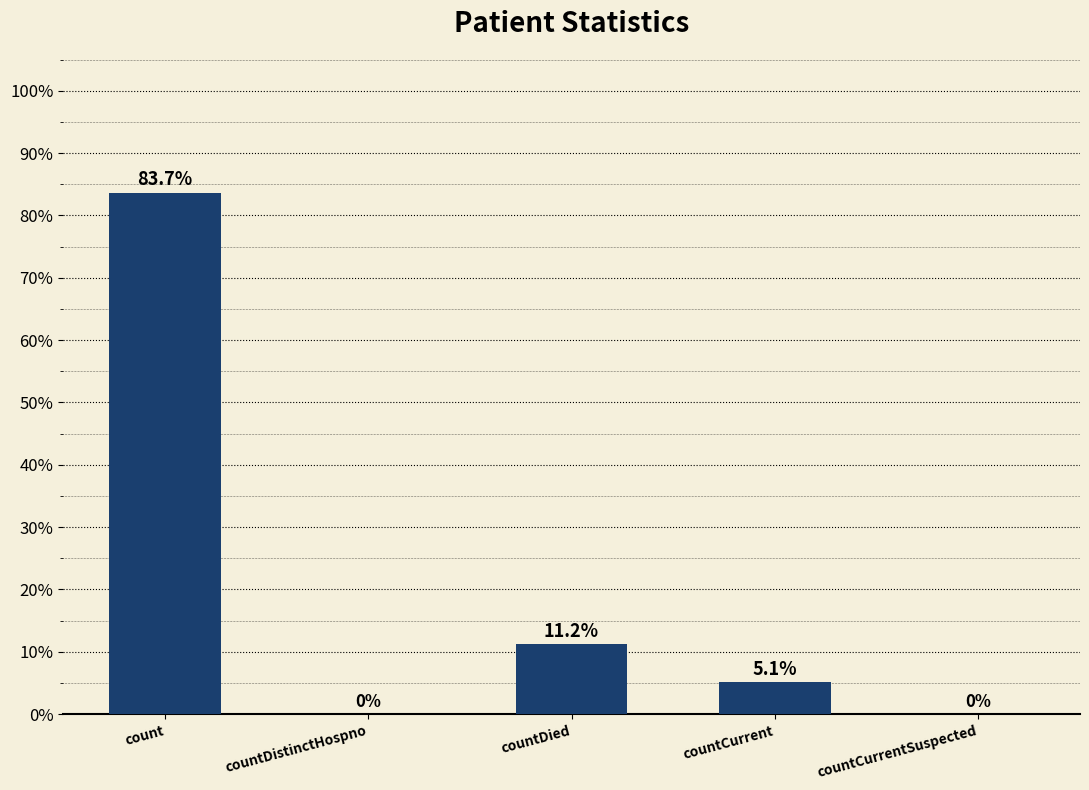

Are the bars horizontal?

No